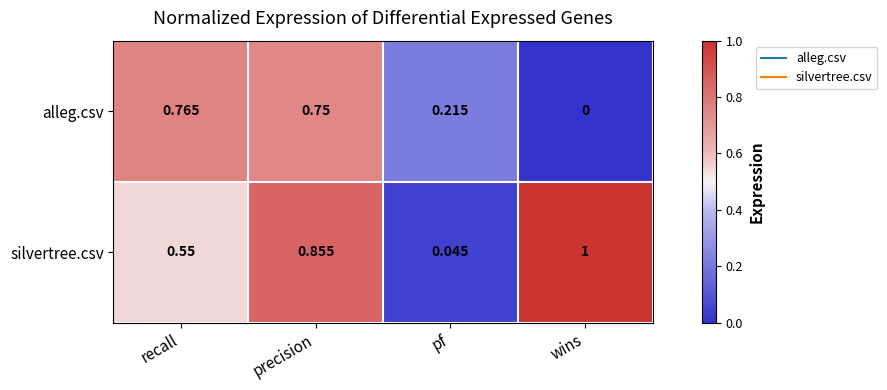

At which category is the sum across all series the highest?

precision